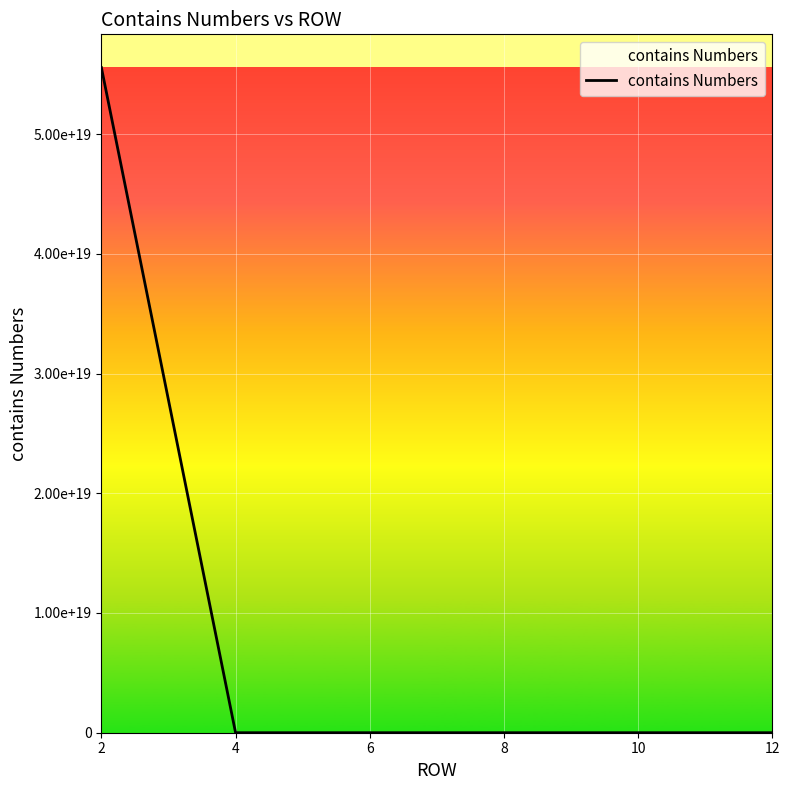

Reading right to left, list all the values displayed in this chart.

12=5555.0	10=5555.0	8=18.0	6=1.0	4=5555.0	2=55552222222222196736.0